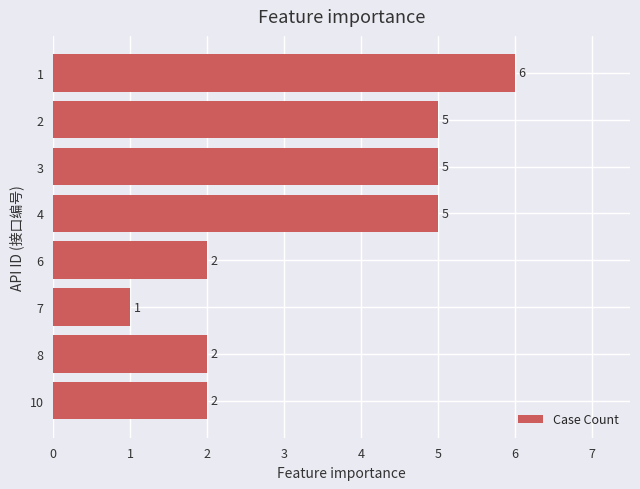

True or false: the data shows 1 at 7.

True